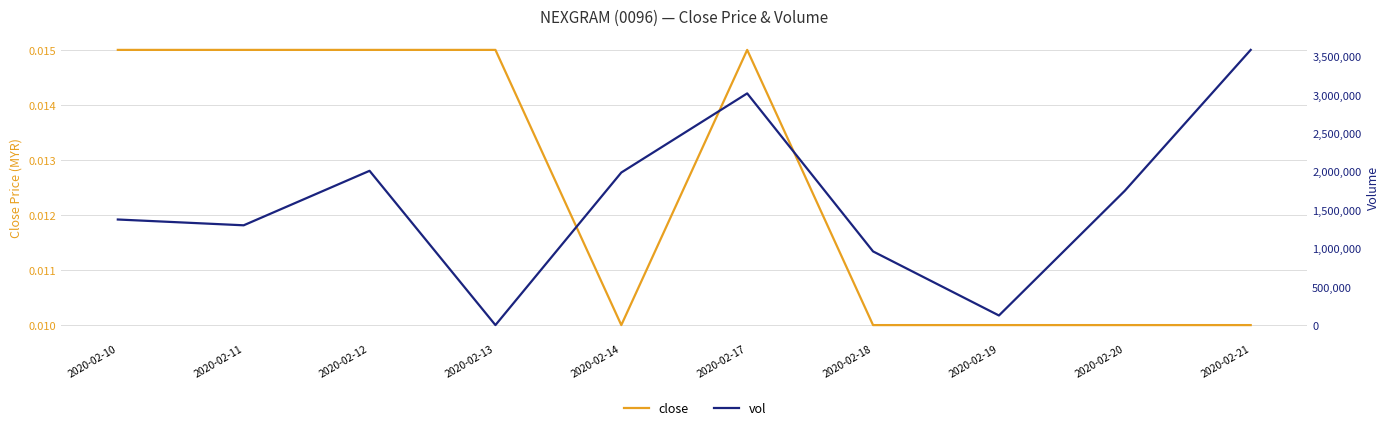

List the series in order of their overall mean, lowest first.

close, vol